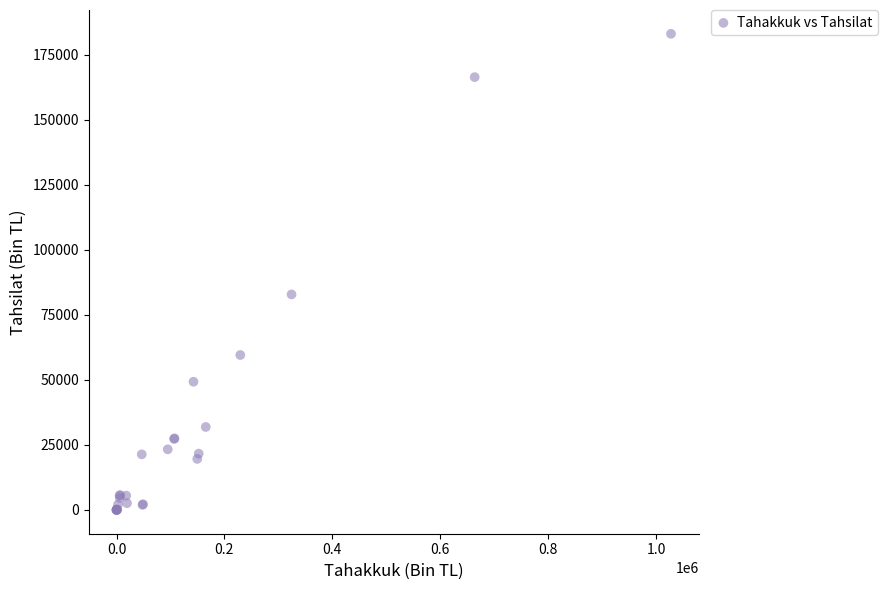

What Y value in the scatter plot is closest to 91493?

82824